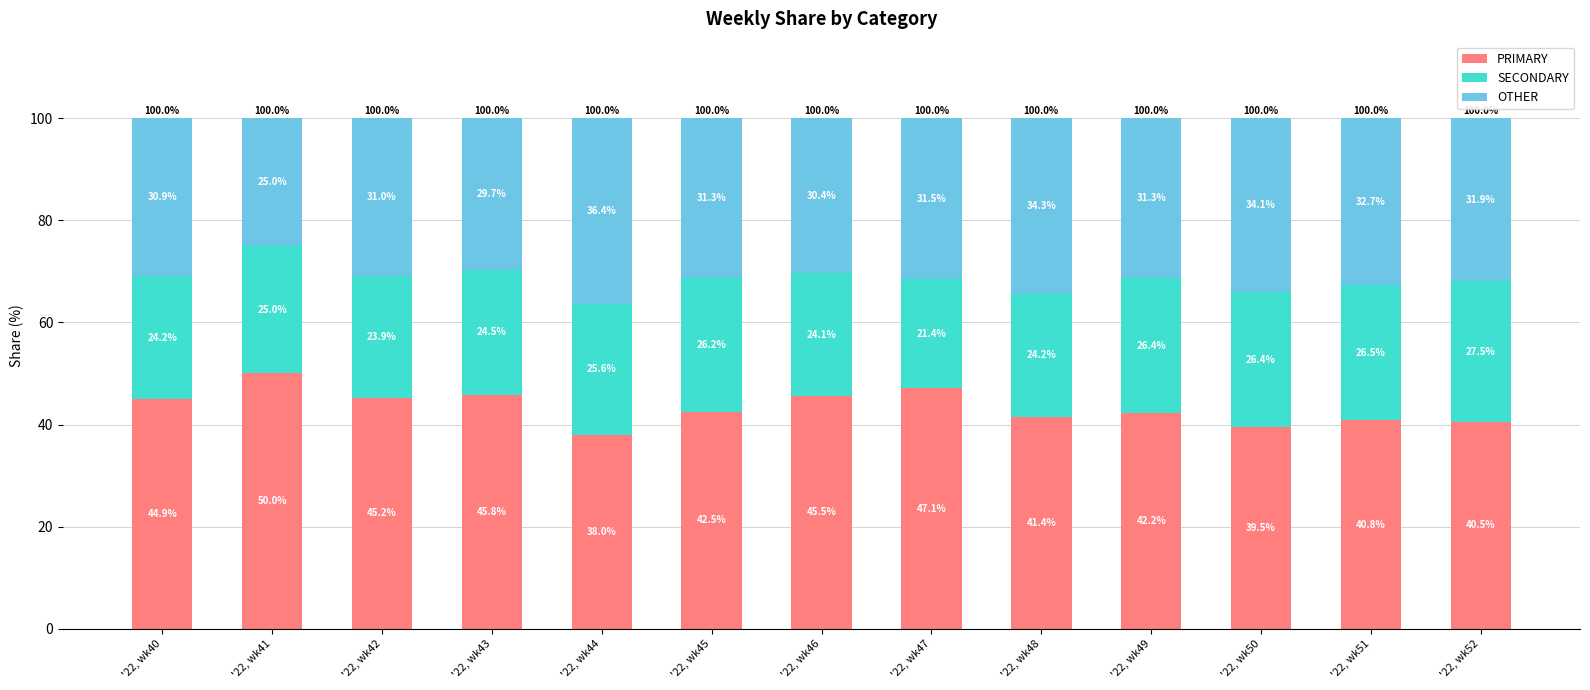

List the labels in order of PRIMARY value, smallest first.

'22, wk44, '22, wk50, '22, wk52, '22, wk51, '22, wk48, '22, wk49, '22, wk45, '22, wk40, '22, wk42, '22, wk46, '22, wk43, '22, wk47, '22, wk41